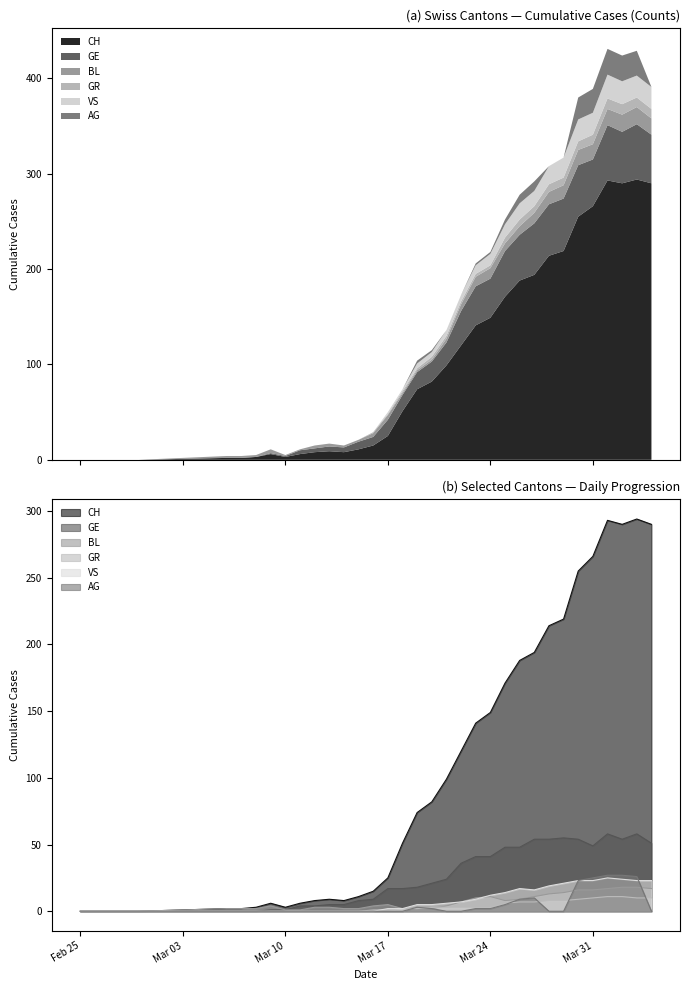

True or false: GR and CH intersect in this chart.

False